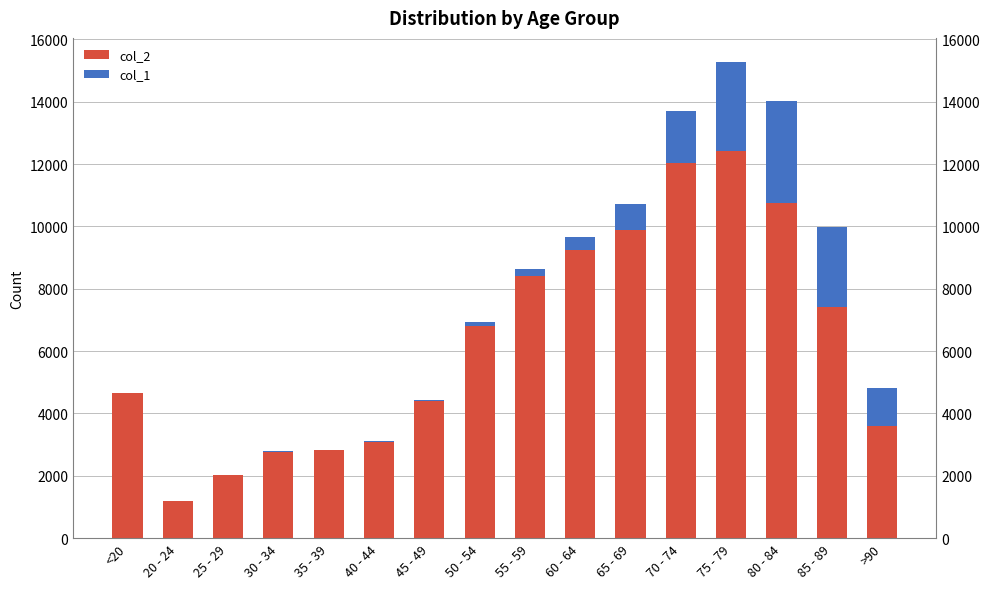

What is the value of the col_2 bar at the 3rd from the left?

2038